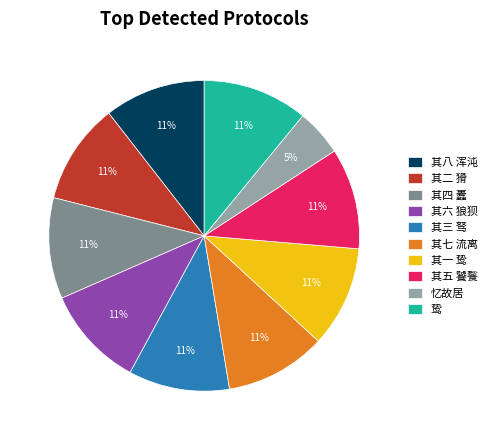

Combined, do 忆故居 and 其一 鸷 account for over 50%?

No